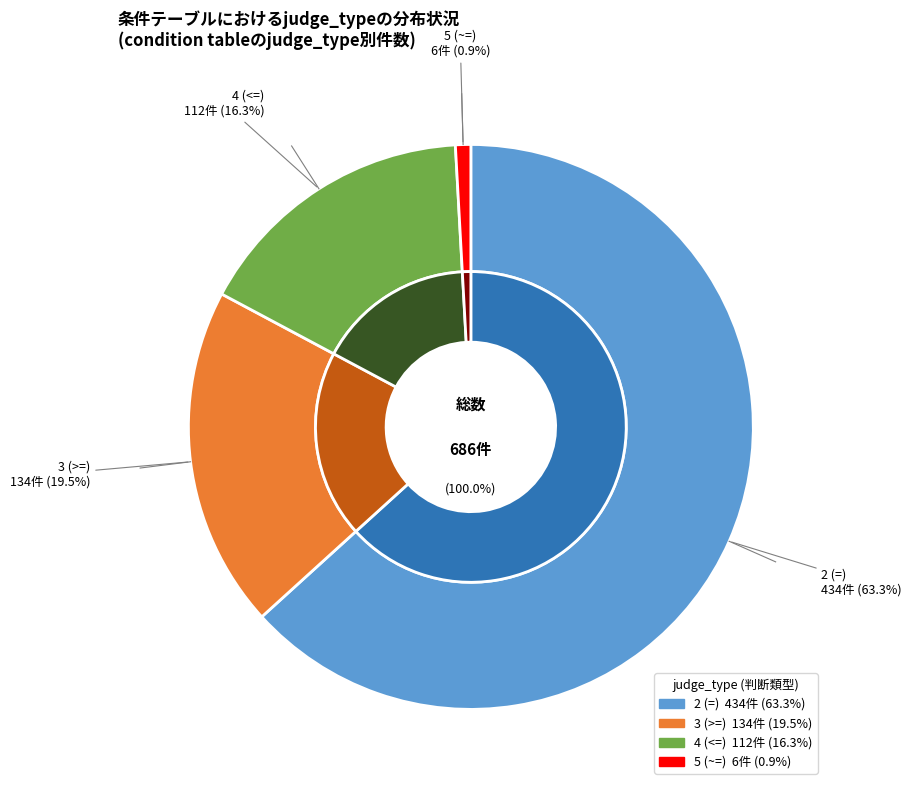

Is 5 (~=) the majority of the pie?

No